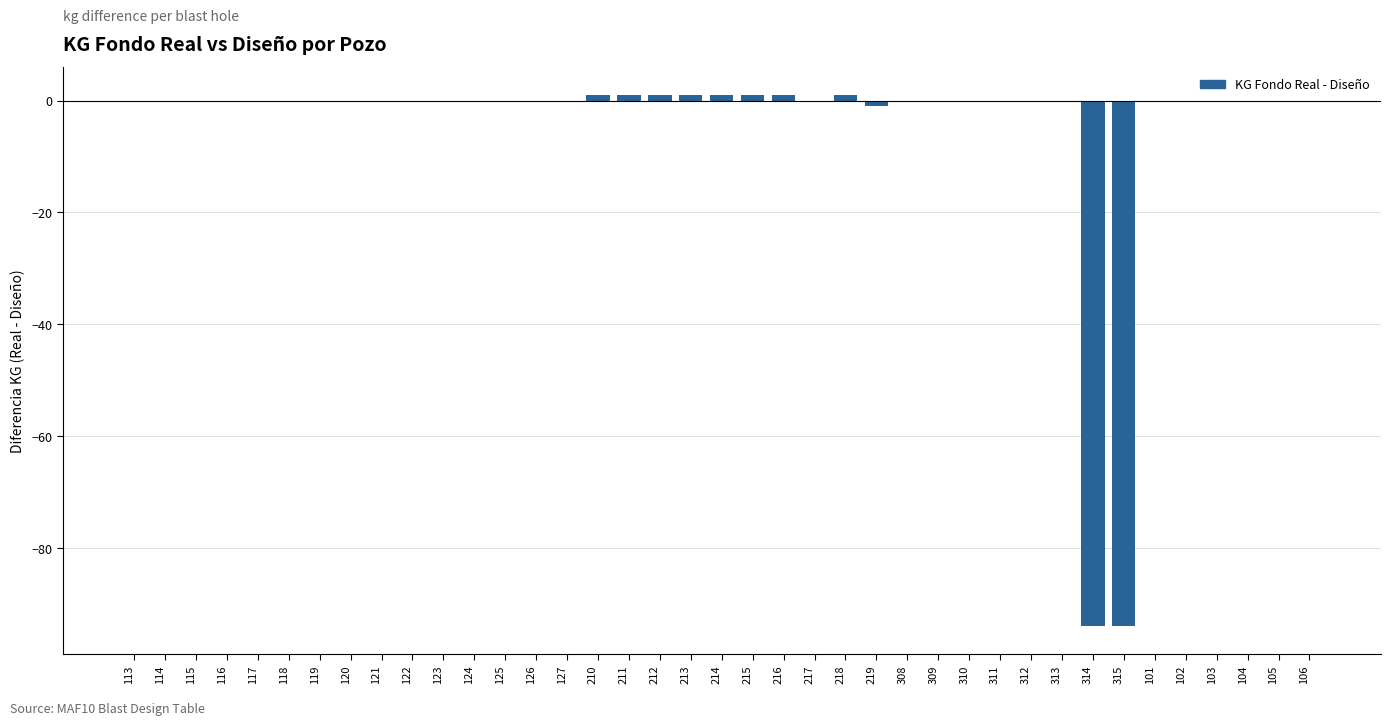

Reading right to left, transcribe all the data shown in this chart.

106=0	105=0	104=0	103=0	102=0	101=0	315=-94	314=-94	313=0	312=0	311=0	310=0	309=0	308=0	219=-1	218=1	217=0	216=1	215=1	214=1	213=1	212=1	211=1	210=1	127=0	126=0	125=0	124=0	123=0	122=0	121=0	120=0	119=0	118=0	117=0	116=0	115=0	114=0	113=0